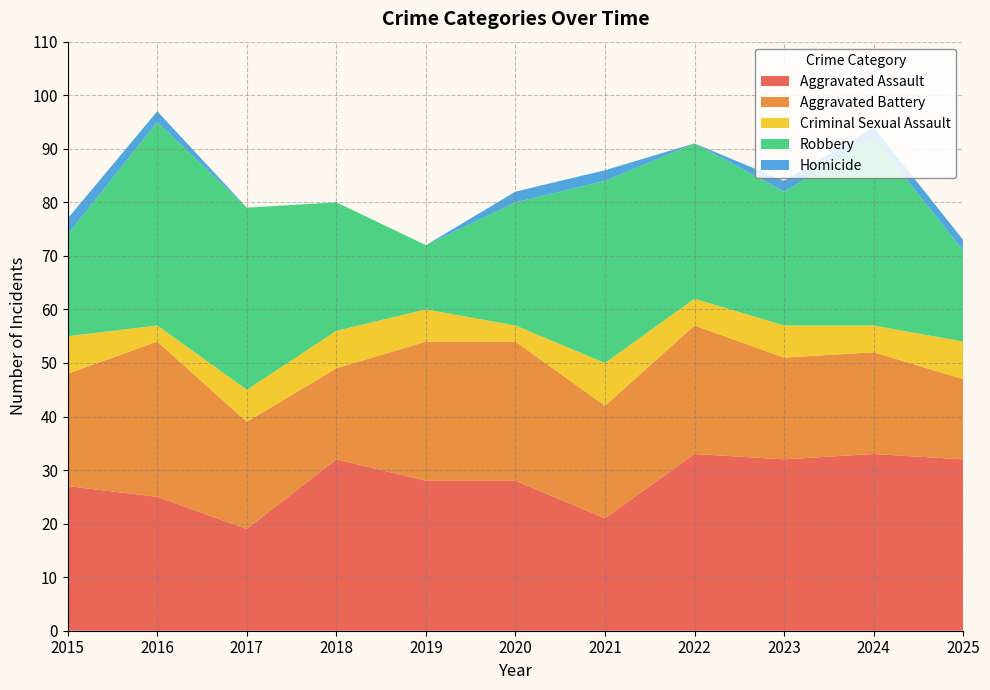

Reading left to right, transcribe all the data shown in this chart.

Aggravated Assault: 2015=27	2016=25	2017=19	2018=32	2019=28	2020=28	2021=21	2022=33	2023=32	2024=33	2025=32
Aggravated Battery: 2015=21	2016=29	2017=20	2018=17	2019=26	2020=26	2021=21	2022=24	2023=19	2024=19	2025=15
Criminal Sexual Assault: 2015=7	2016=3	2017=6	2018=7	2019=6	2020=3	2021=8	2022=5	2023=6	2024=5	2025=7
Robbery: 2015=19	2016=38	2017=34	2018=24	2019=12	2020=23	2021=34	2022=29	2023=25	2024=35	2025=17
Homicide: 2015=3	2016=2	2017=0	2018=0	2019=0	2020=2	2021=2	2022=0	2023=2	2024=2	2025=2